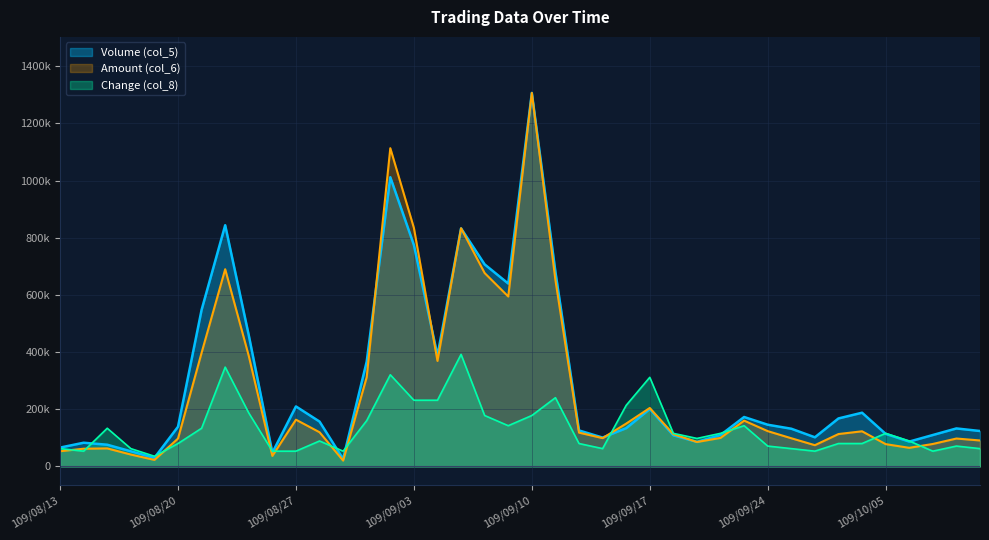

What are all the series names shown in the legend?

Volume (col_5), Amount (col_6), Change (col_8)